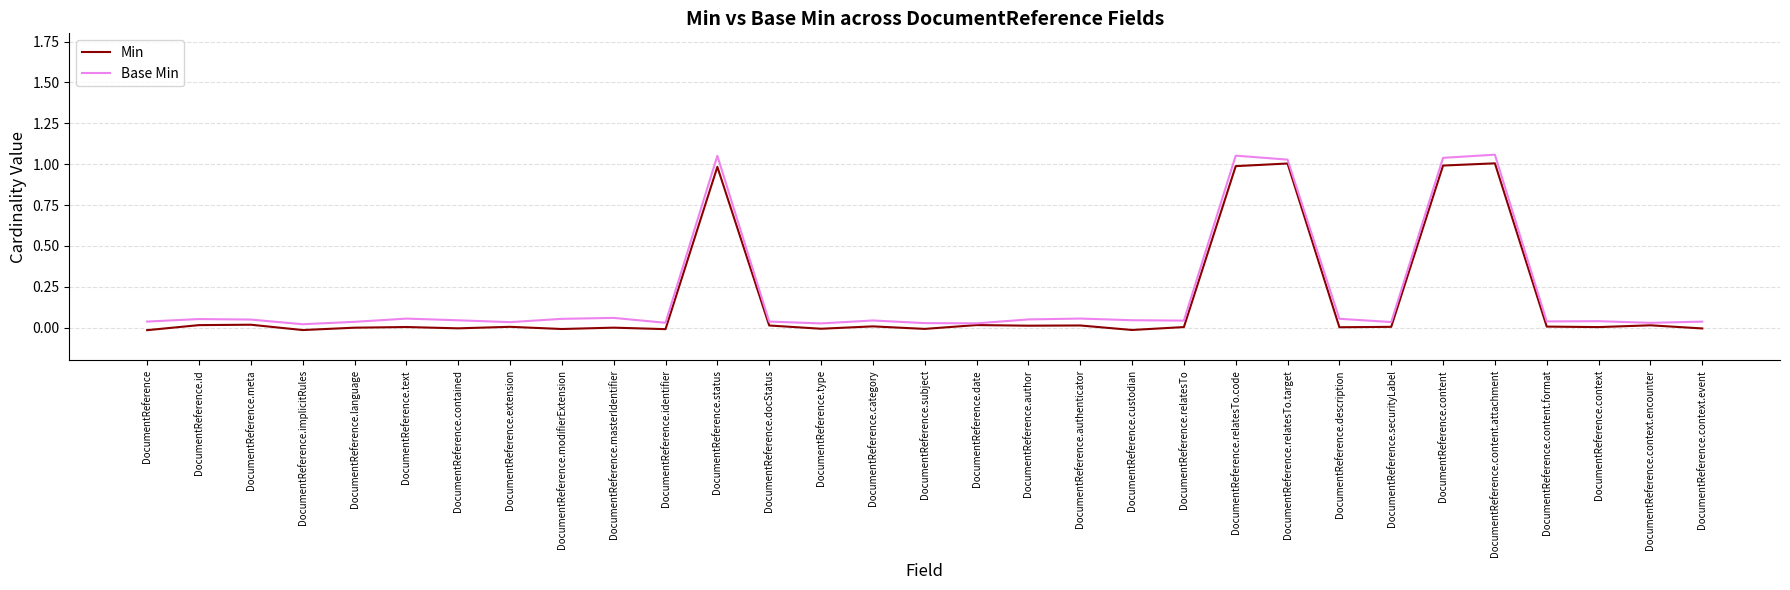

What is the label of the 13th point from the left?

DocumentReference.docStatus